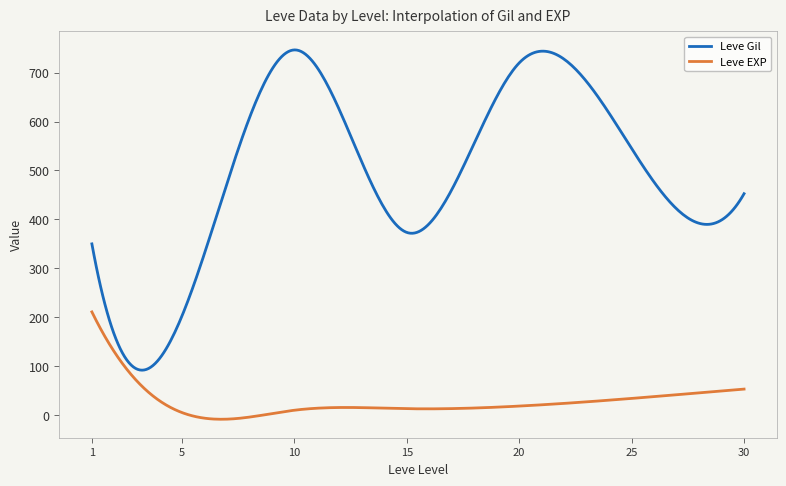

Which series has the largest range (max minus min)?

Leve Gil